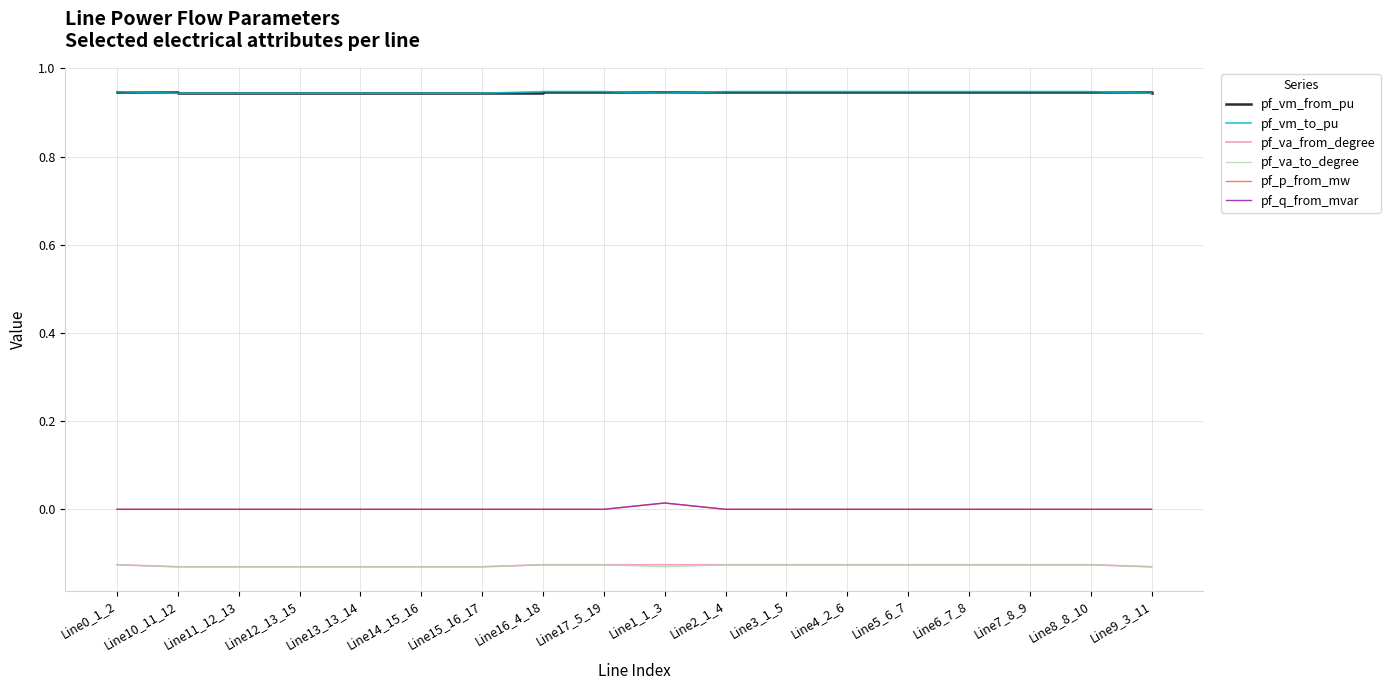

What are all the series names shown in the legend?

pf_vm_from_pu, pf_vm_to_pu, pf_va_from_degree, pf_va_to_degree, pf_p_from_mw, pf_q_from_mvar